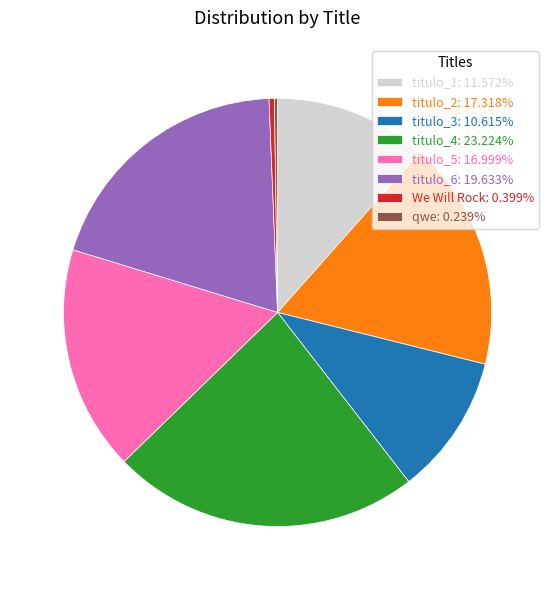

Does any single category account for the majority?

No